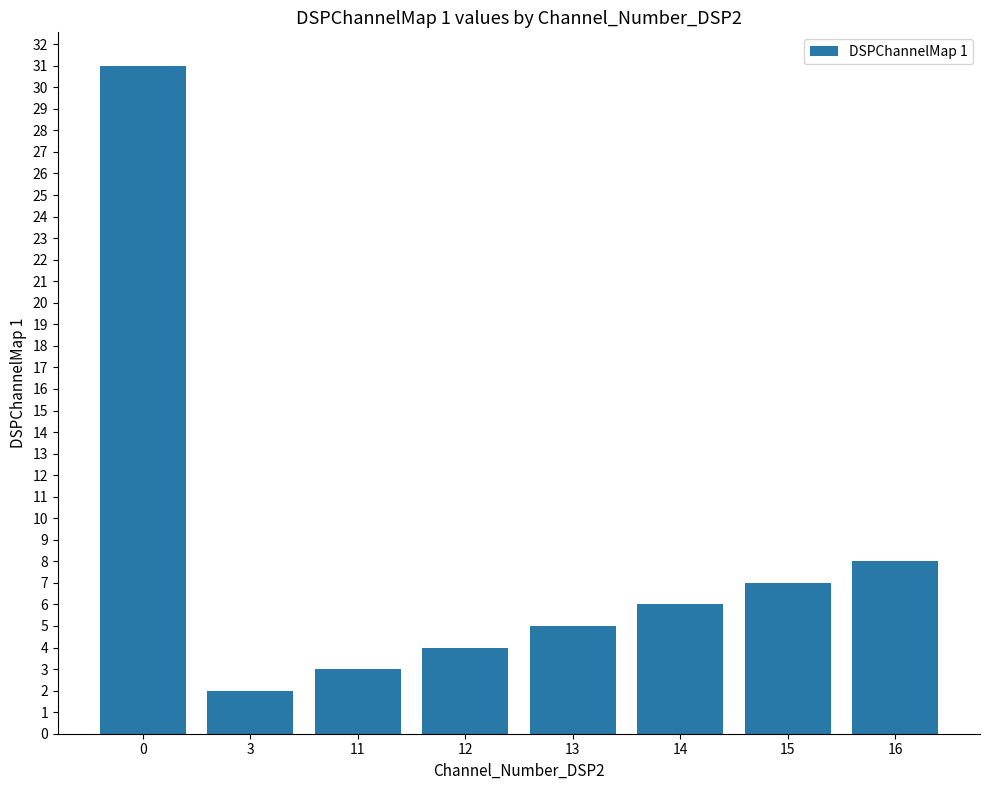

Rank the categories by value from lowest to highest.

3, 11, 12, 13, 14, 15, 16, 0